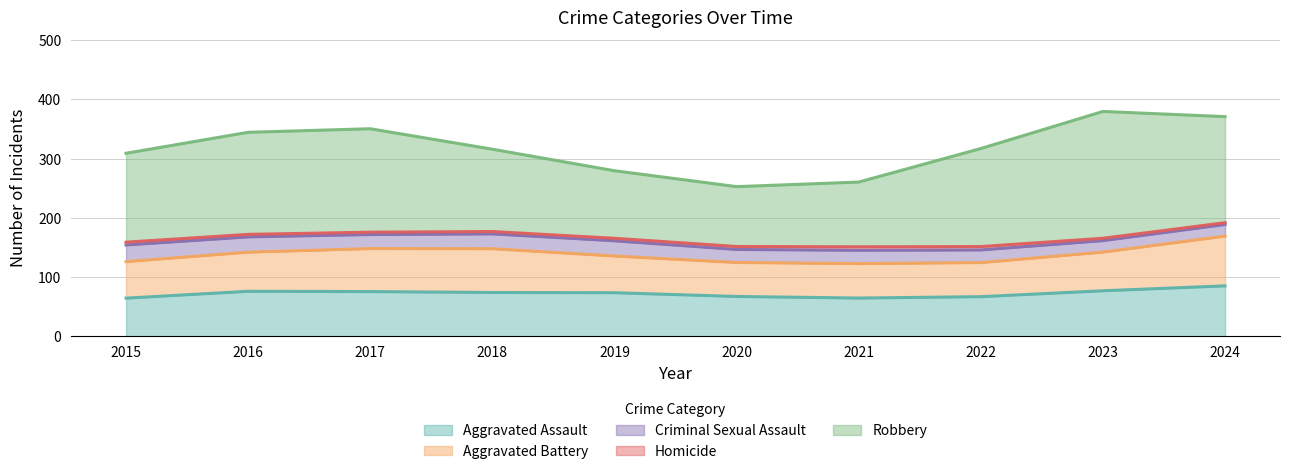

Does the chart have visible grid lines?

Yes